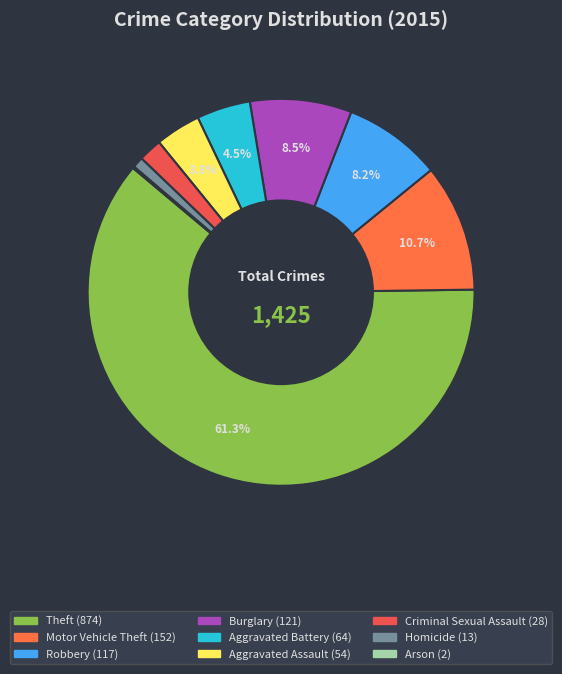

Which has a higher value, Robbery or Motor Vehicle Theft?

Motor Vehicle Theft